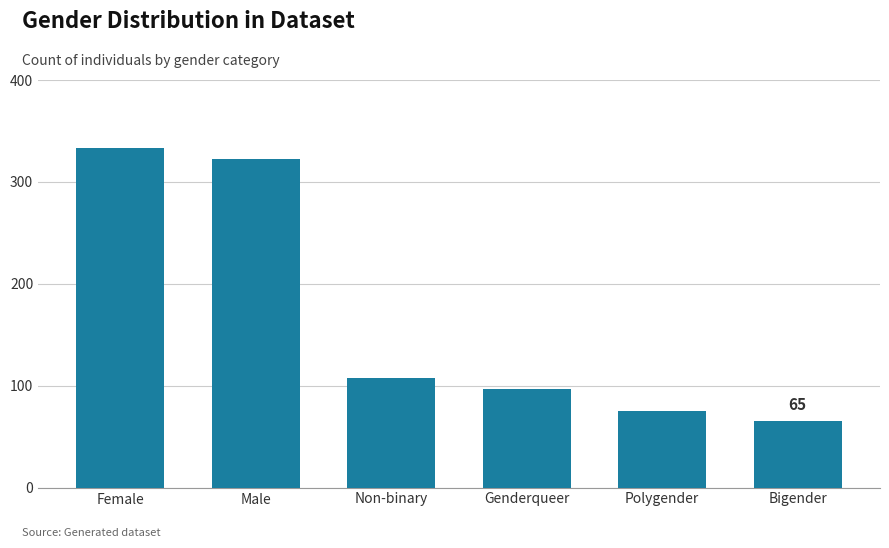

Rank the categories by value from lowest to highest.

Bigender, Polygender, Genderqueer, Non-binary, Male, Female